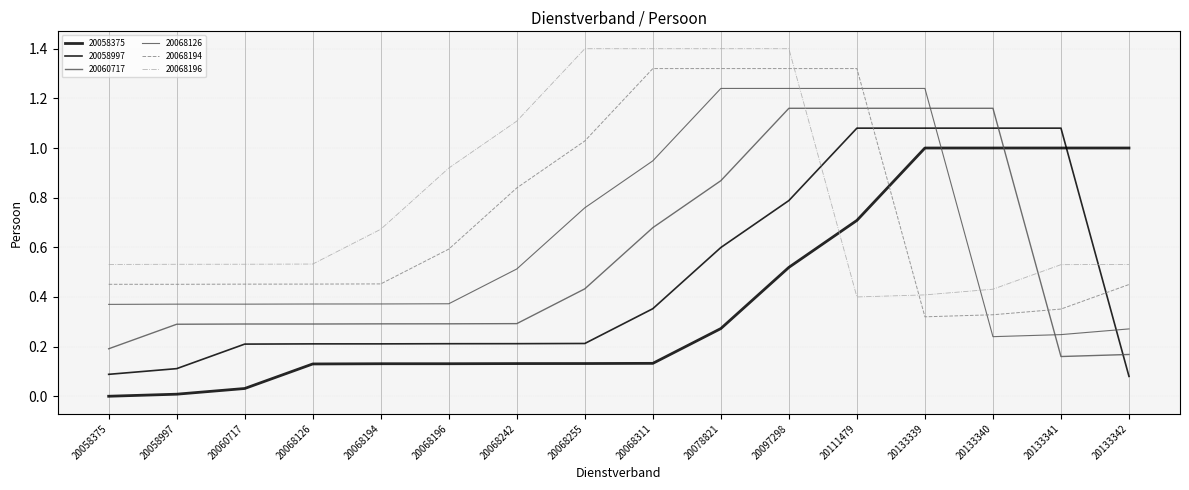

The 20068194 series shows 0.8 at 20058997. True or false?

False